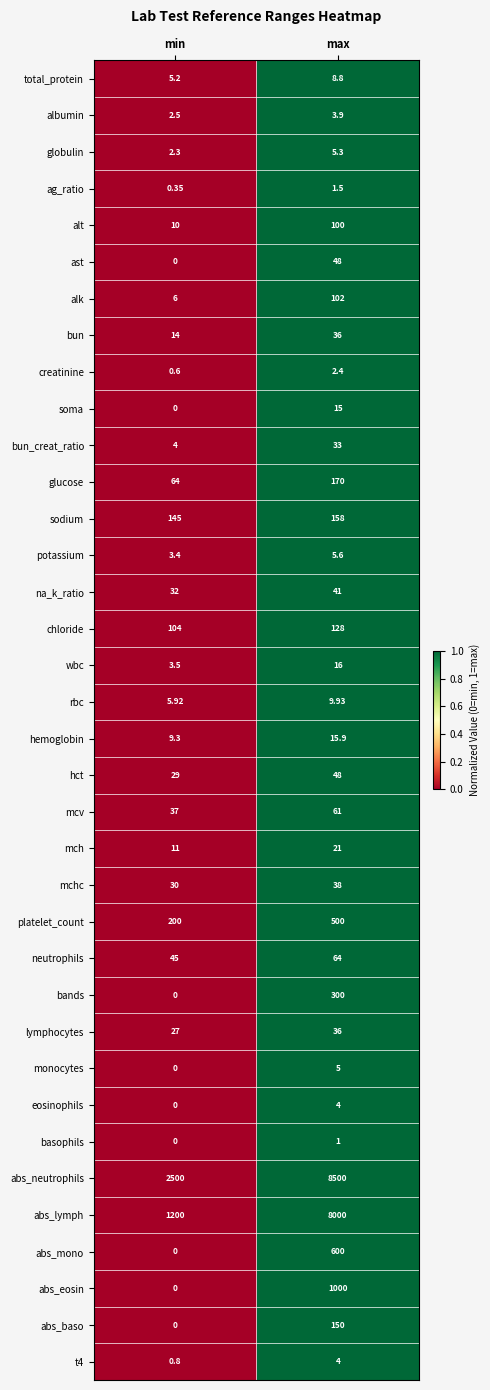

What is the greatest value displayed?

8500.0